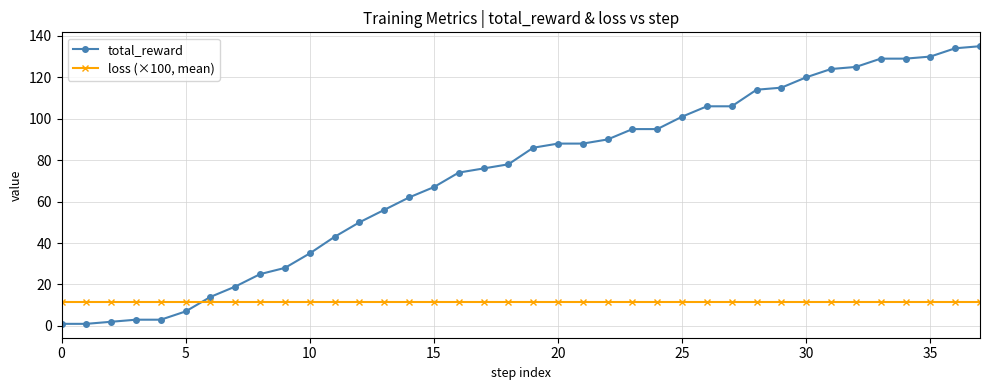

How many intersections are there between loss (×100, mean) and total_reward?

1